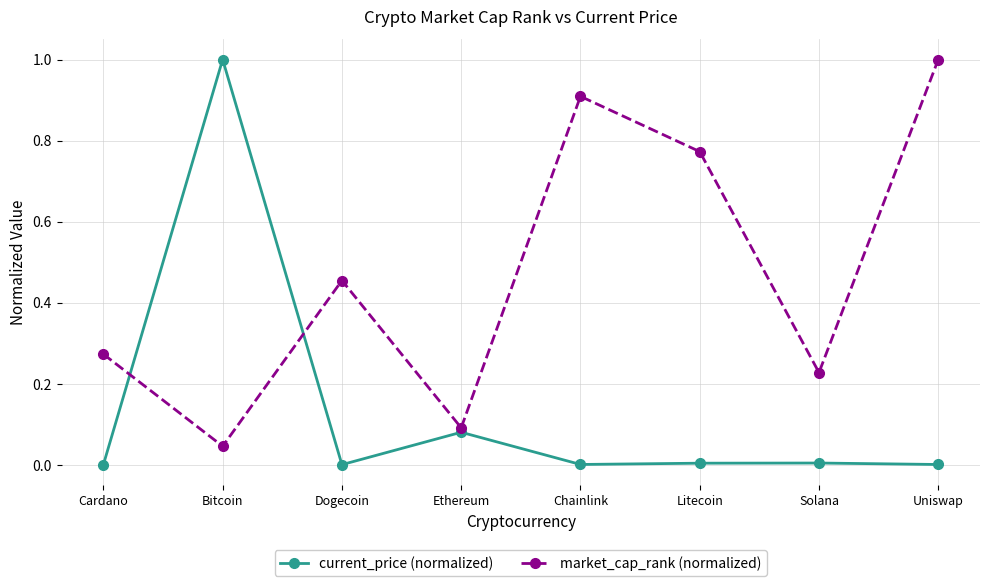

What is the sum of the market_cap_rank (normalized) values at Ethereum and Cardano?

0.4